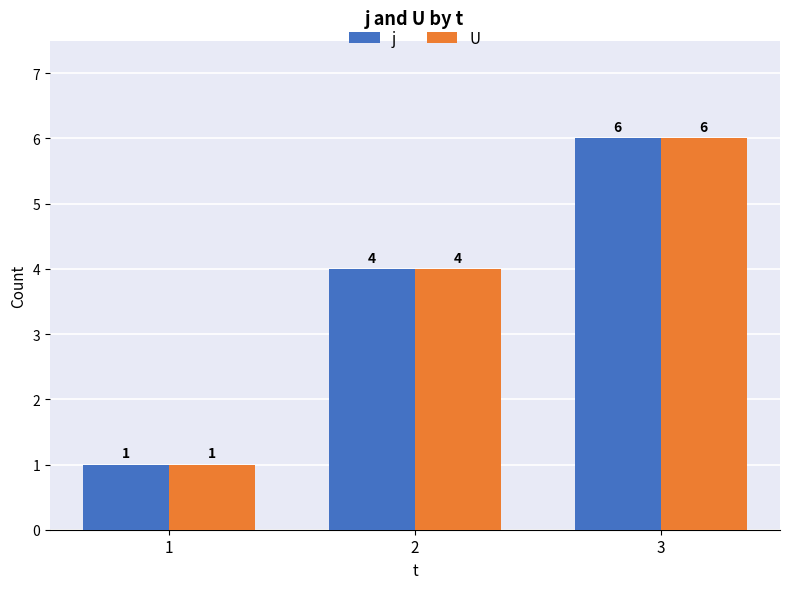

Reading left to right, extract all data points from this chart.

j: 1=1	2=4	3=6
U: 1=1	2=4	3=6